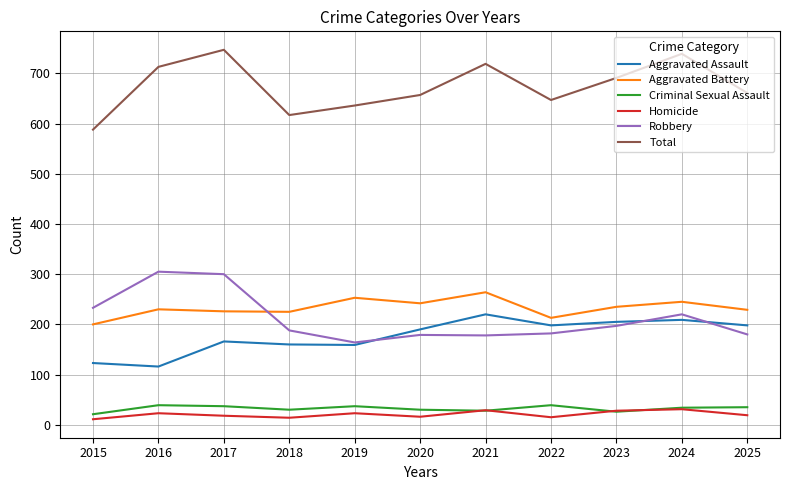

What is the average value of the Homicide series?

21